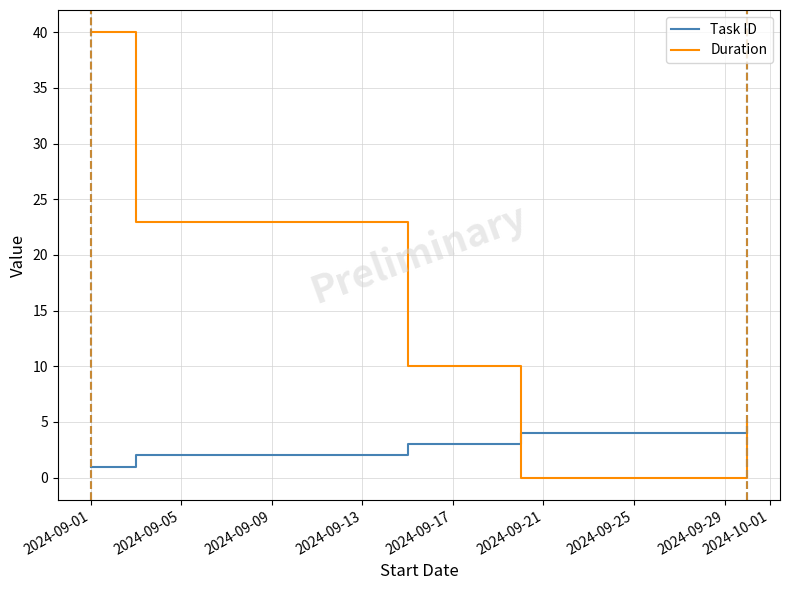

Which series has the largest total across all categories?

Duration